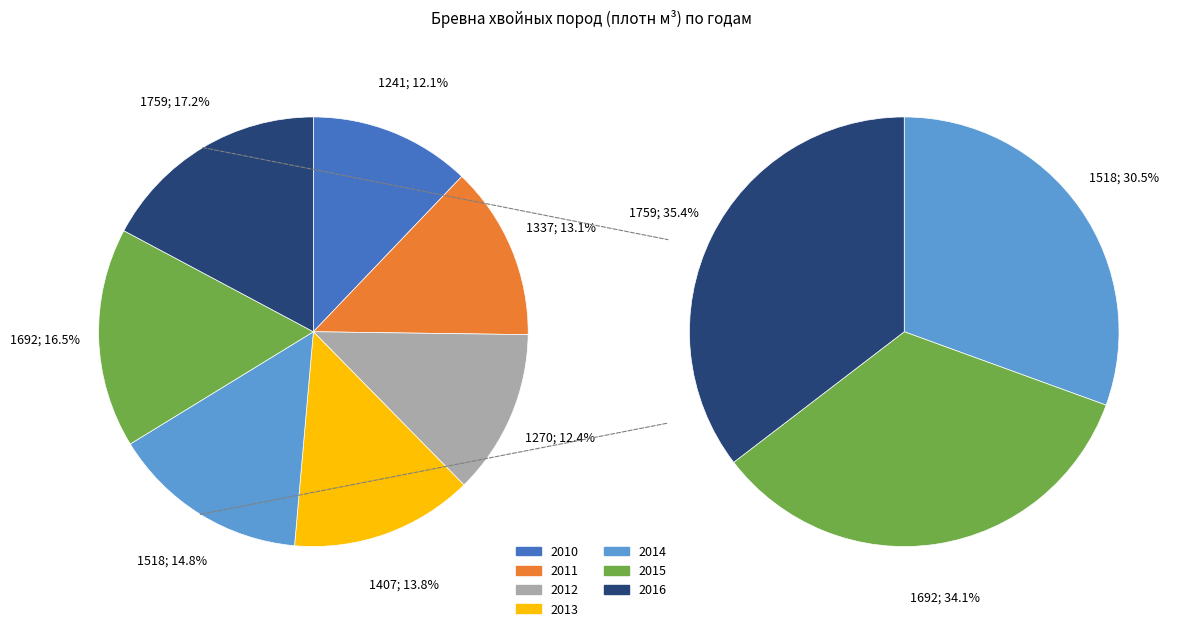

The 2011 slice represents 24% of the pie. True or false?

False